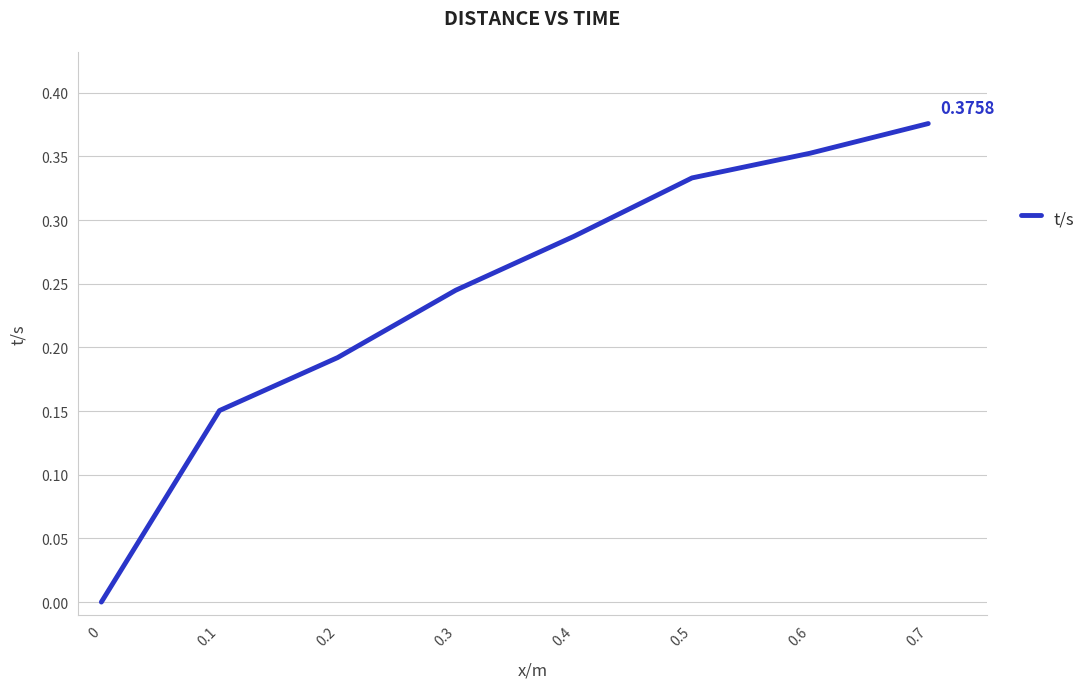

What is the sum of all values?

1.9